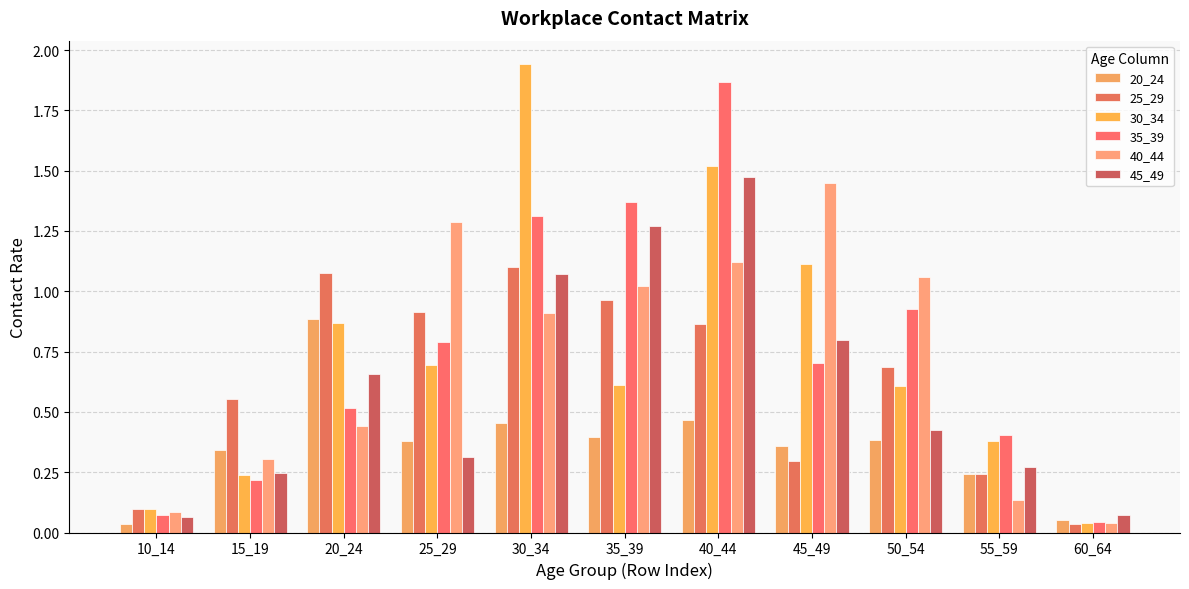

Reading left to right, what are all the values shown in this chart?

20_24: 0.0	0.3	0.9	0.4	0.5	0.4	0.5	0.4	0.4	0.2	0.1
25_29: 0.1	0.6	1.1	0.9	1.1	1.0	0.9	0.3	0.7	0.2	0.0
30_34: 0.1	0.2	0.9	0.7	1.9	0.6	1.5	1.1	0.6	0.4	0.0
35_39: 0.1	0.2	0.5	0.8	1.3	1.4	1.9	0.7	0.9	0.4	0.0
40_44: 0.1	0.3	0.4	1.3	0.9	1.0	1.1	1.4	1.1	0.1	0.0
45_49: 0.1	0.2	0.7	0.3	1.1	1.3	1.5	0.8	0.4	0.3	0.1